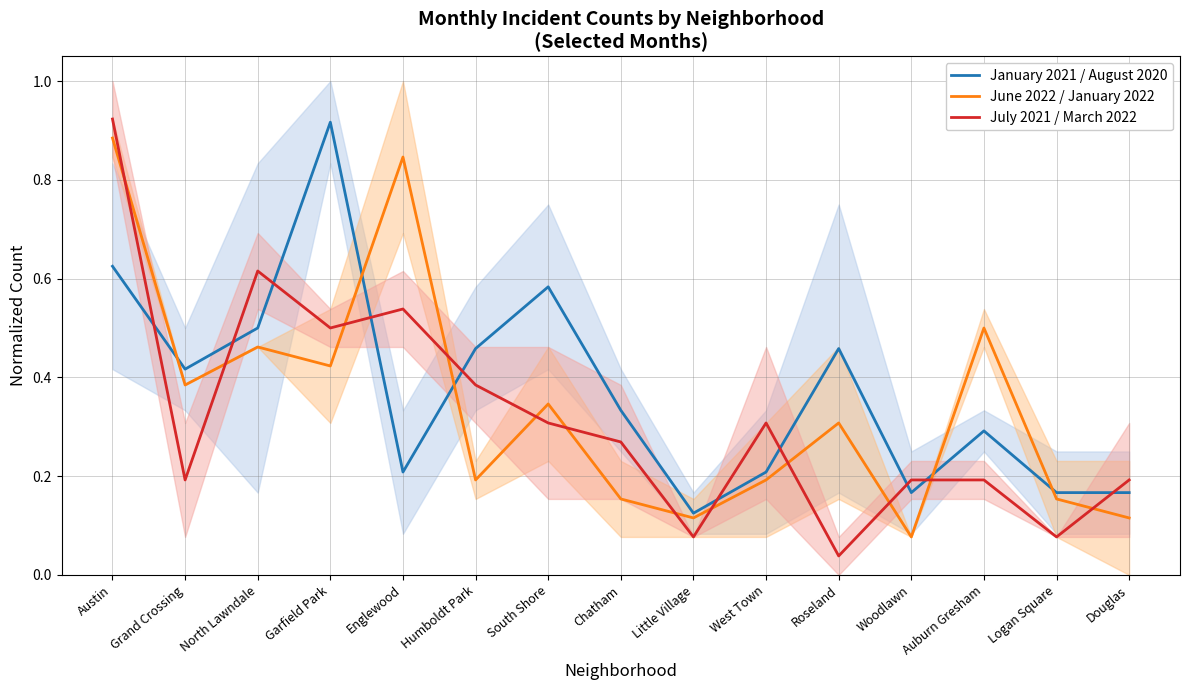

How many categories are shown in the chart?

15